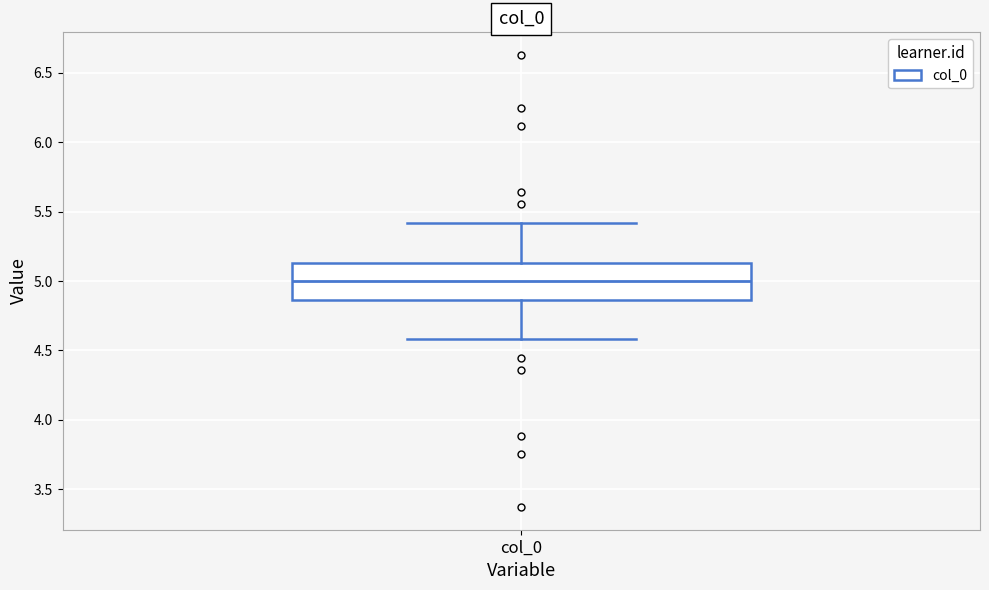

Where is the upper edge of the box for col_0 on the y-axis? The values are not printed on the chart, so give them approximately, as read against the axis.

5.15